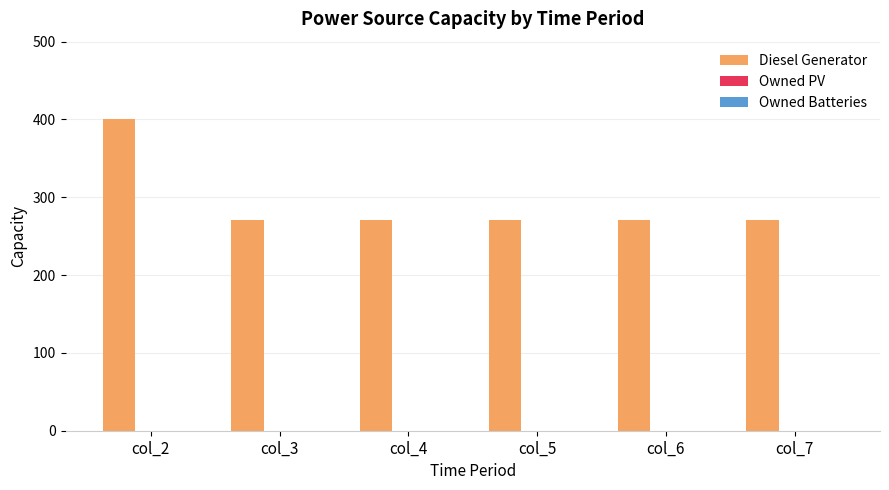

The value at col_6 is 271. True or false?

True